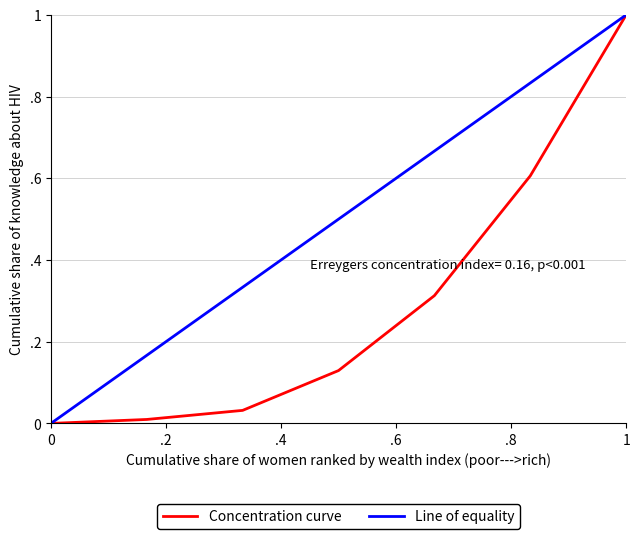

True or false: Concentration curve has more than 0 interior local peaks.

False